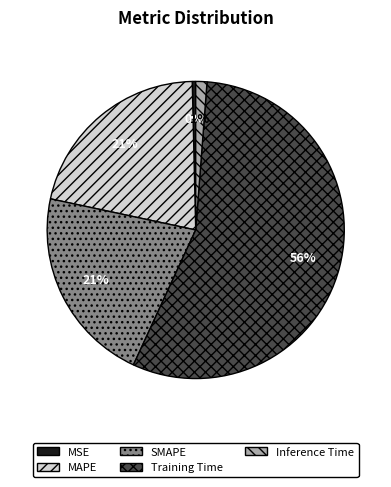

Does SMAPE account for over 50% of the chart?

No